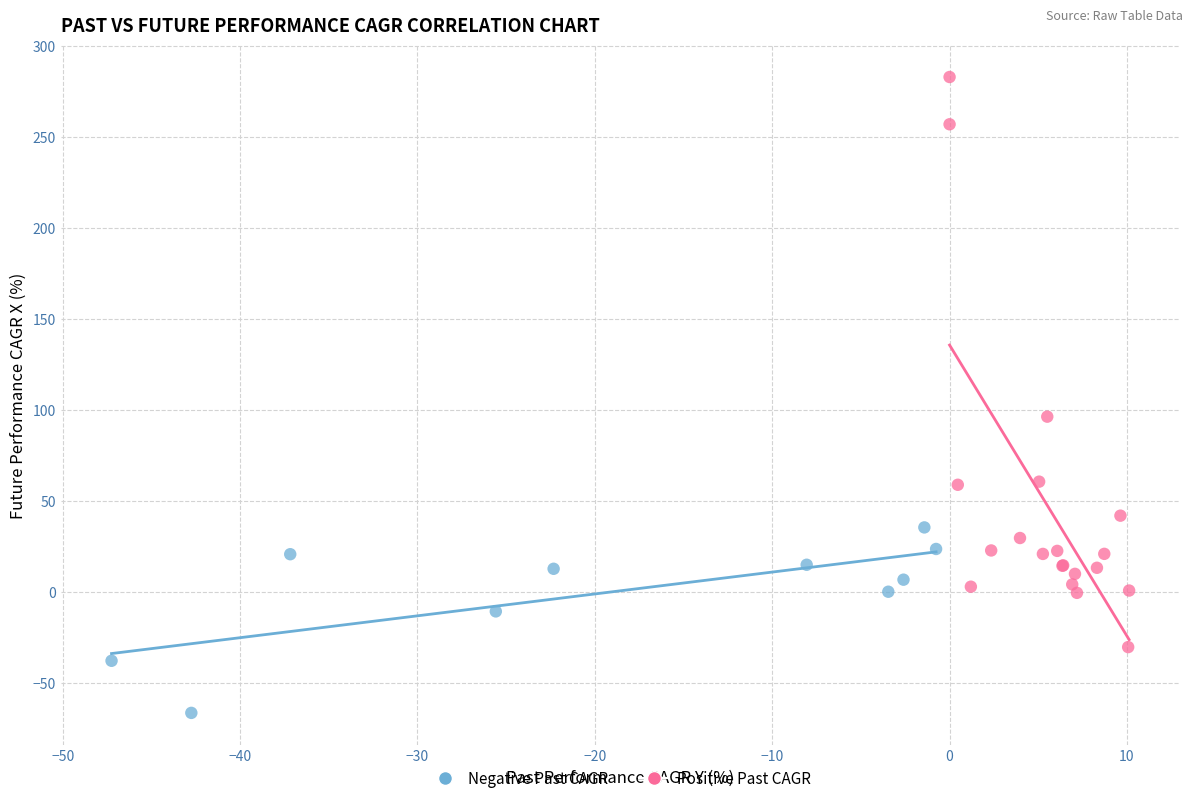

Which series reaches the maximum Y coordinate?

Positive Past CAGR